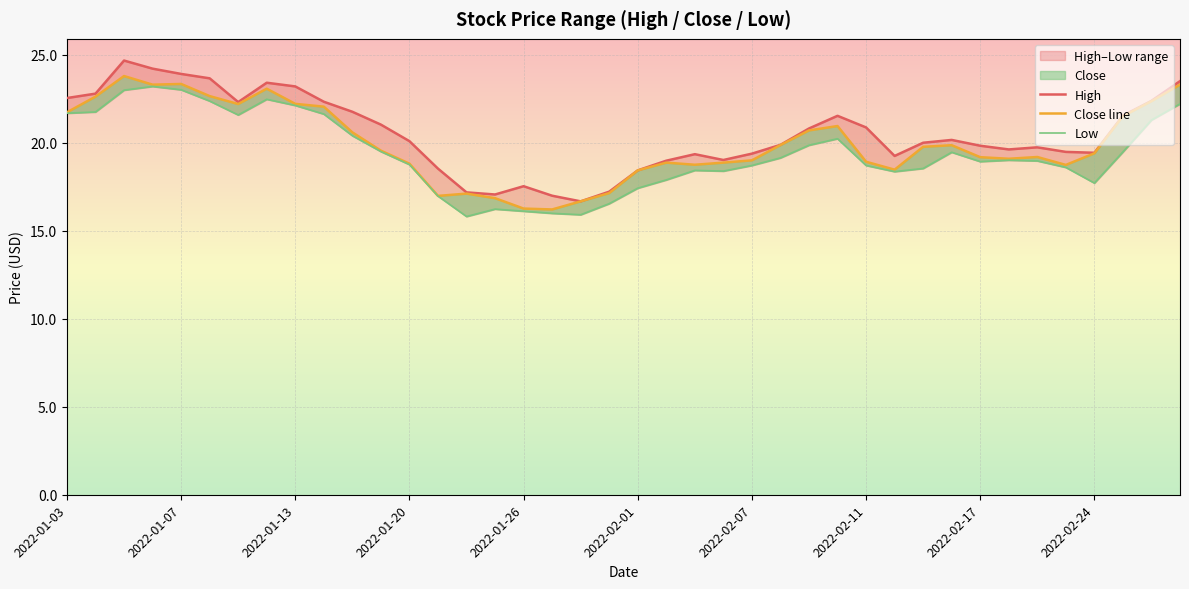

What is the maximum value shown in the chart?

24.7